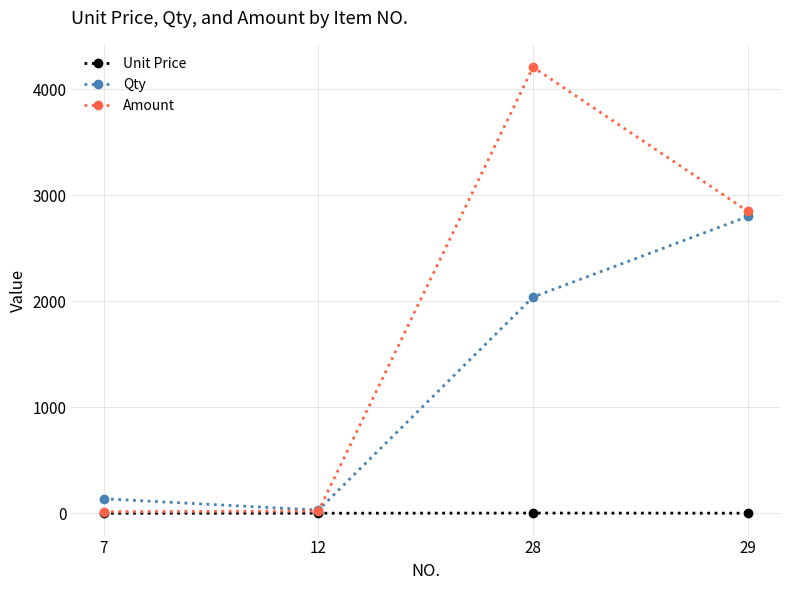

List the labels in order of Qty value, smallest first.

12, 7, 28, 29